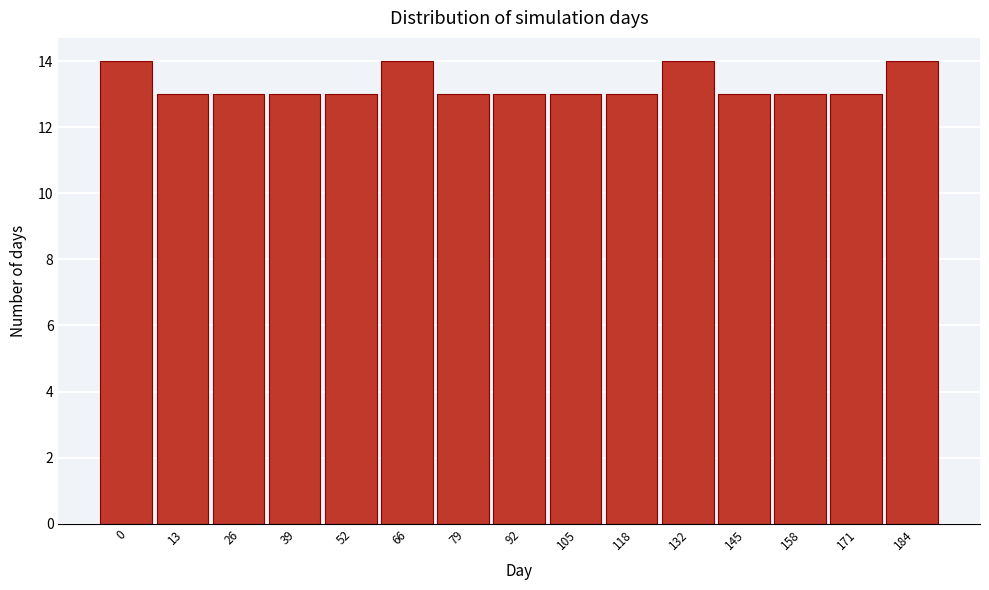

Reading right to left, extract all data points from this chart.

184=14	171=13	158=13	145=13	132=14	118=13	105=13	92=13	79=13	66=14	52=13	39=13	26=13	13=13	0=14